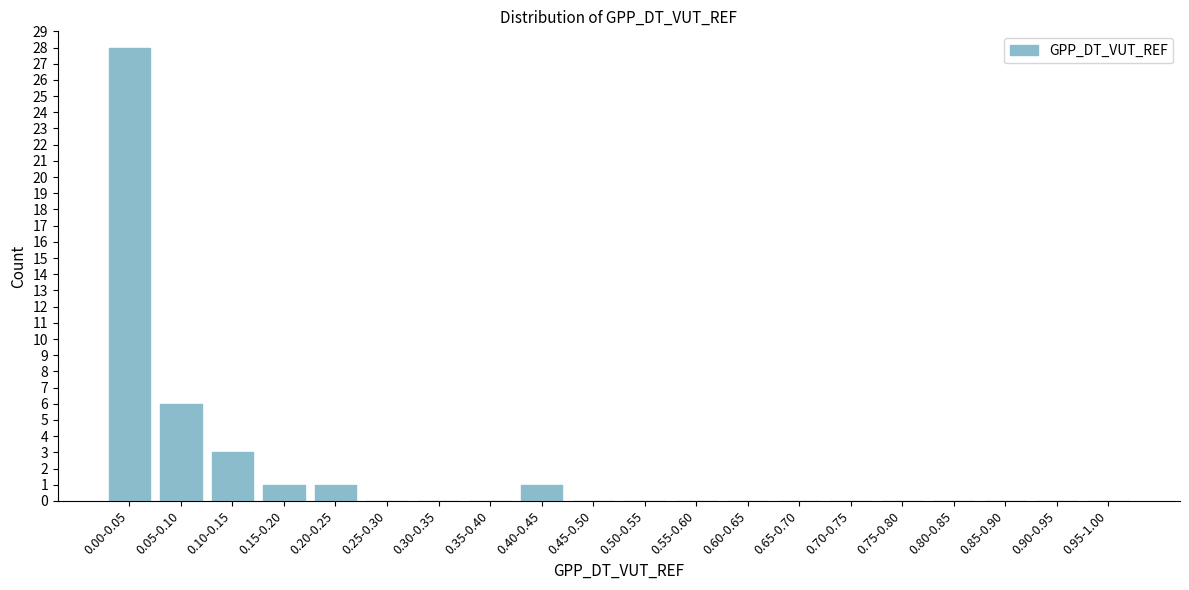

Reading left to right, transcribe all the data shown in this chart.

0.00-0.05=28	0.05-0.10=6	0.10-0.15=3	0.15-0.20=1	0.20-0.25=1	0.25-0.30=0	0.30-0.35=0	0.35-0.40=0	0.40-0.45=1	0.45-0.50=0	0.50-0.55=0	0.55-0.60=0	0.60-0.65=0	0.65-0.70=0	0.70-0.75=0	0.75-0.80=0	0.80-0.85=0	0.85-0.90=0	0.90-0.95=0	0.95-1.00=0